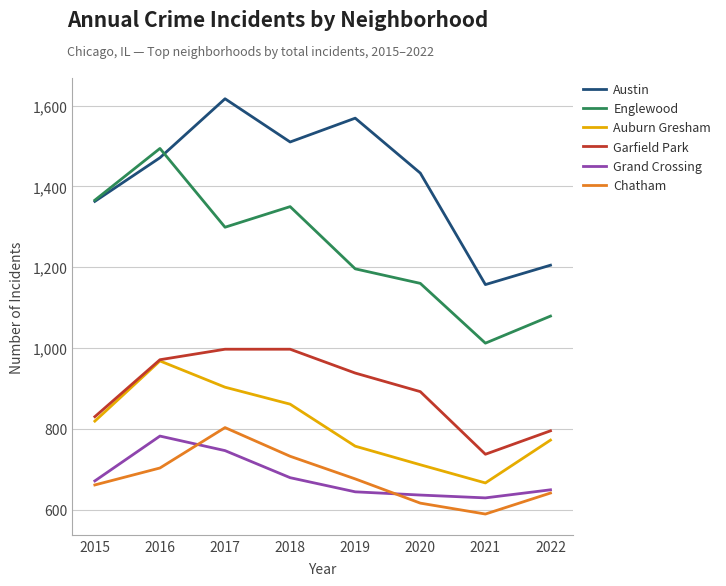

How many distinct data groups are displayed?

6